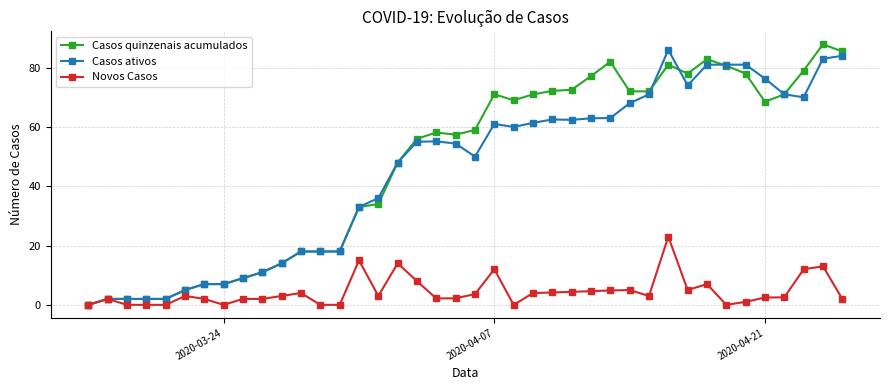

What is the value of the Casos quinzenais acumulados point at the 15th from the left?

33.0